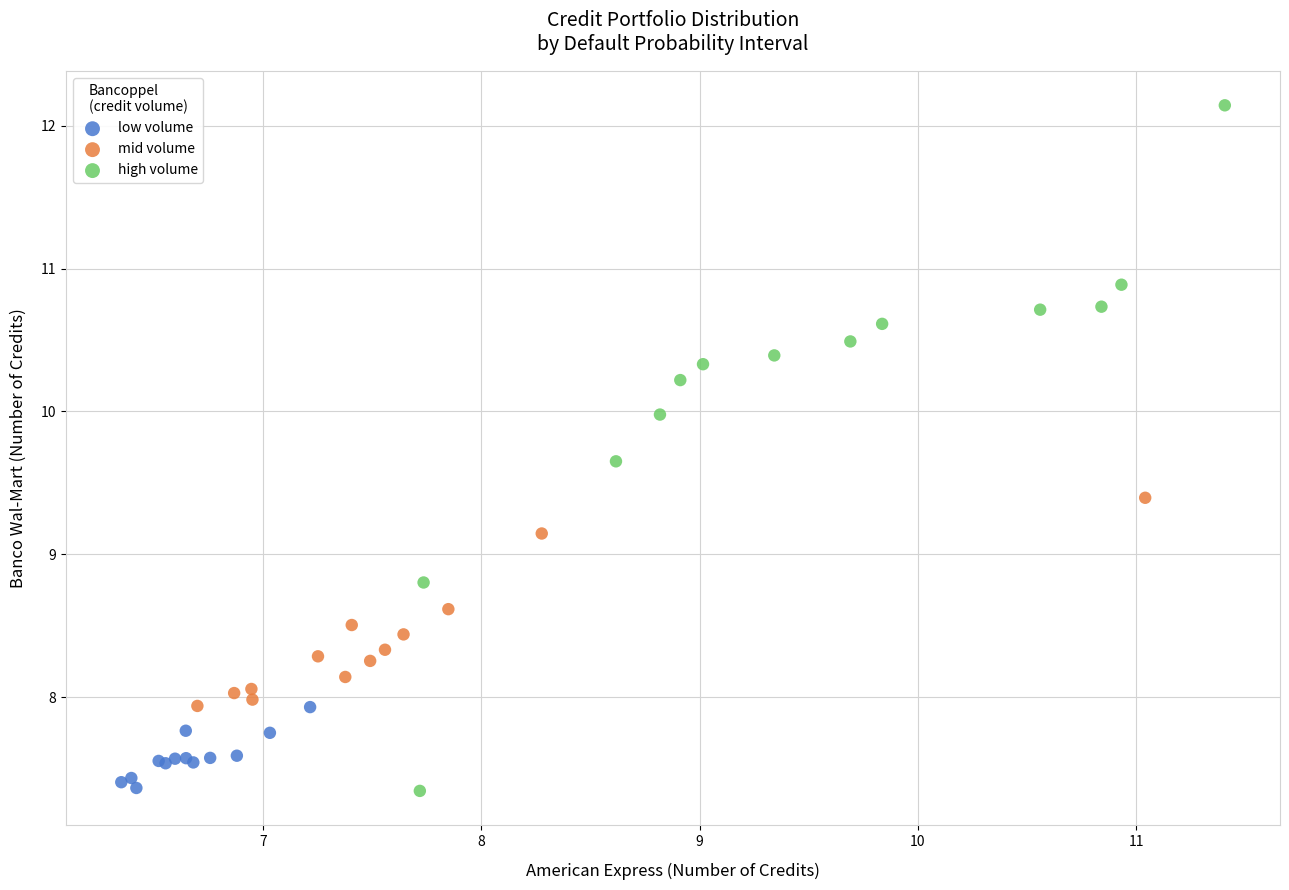

Which series has the largest Y range (max minus min)?

high volume